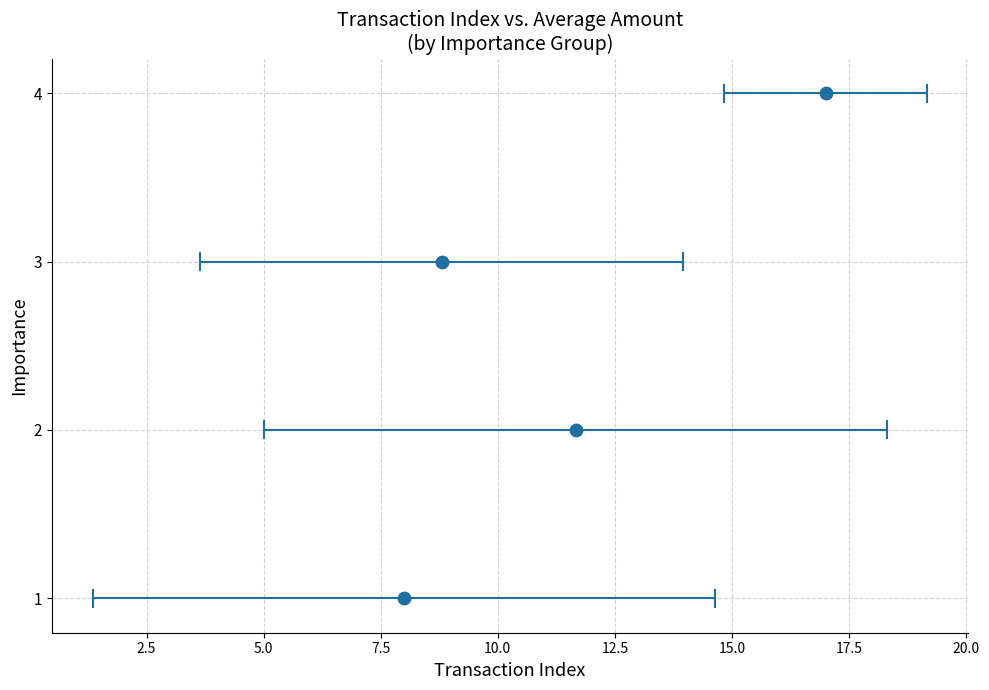

What is the range of Y values (max minus min)?

3